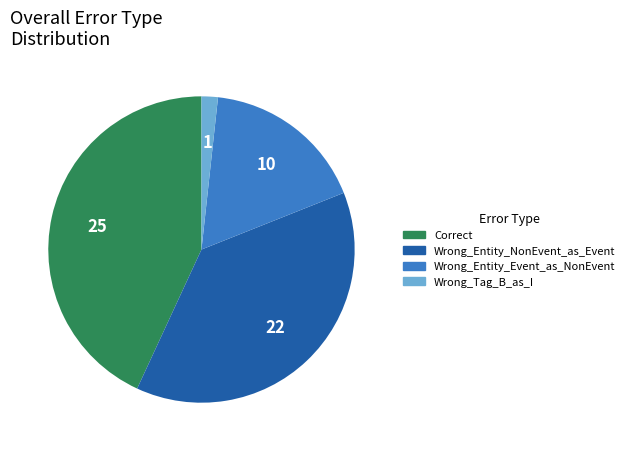

Does Wrong_Entity_Event_as_NonEvent account for over 50% of the chart?

No